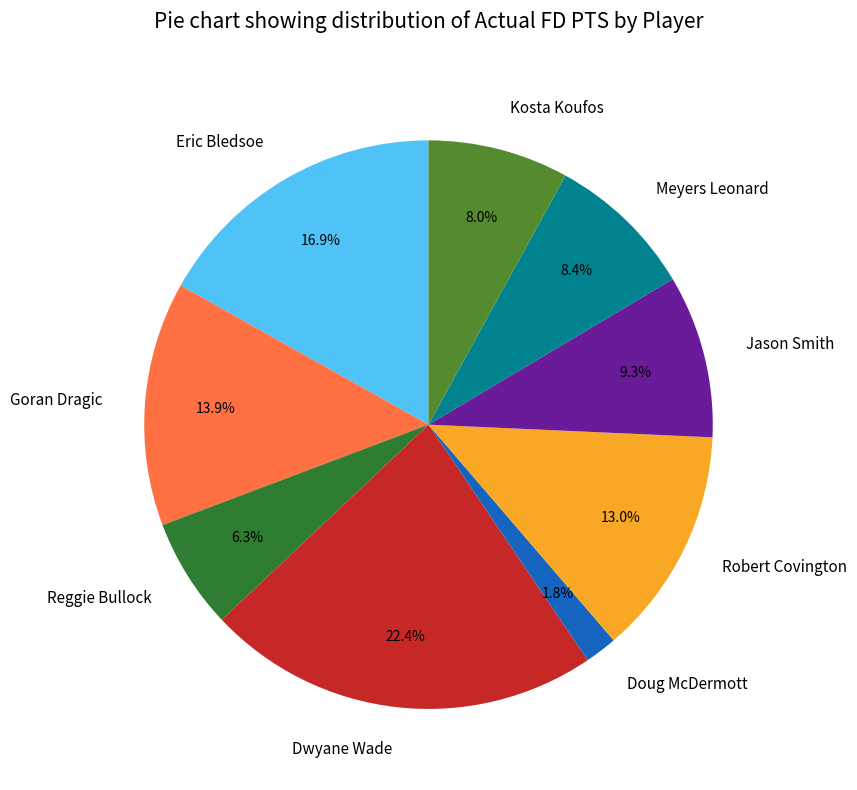

To the nearest percent, what is the combined percentage of Goran Dragic and Dwyane Wade?

36%